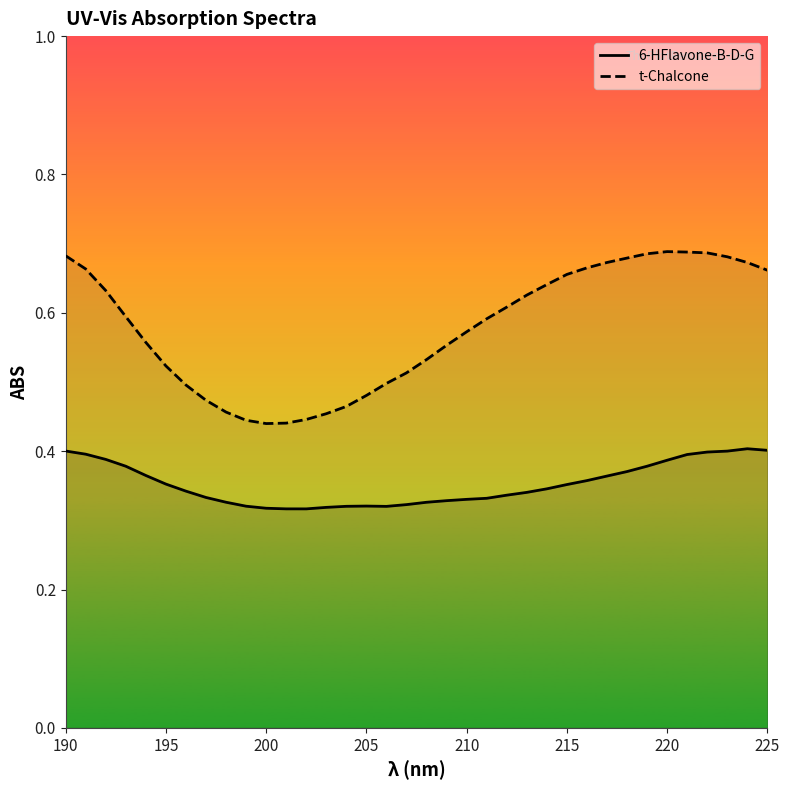

Which series has the widest spread of values?

t-Chalcone